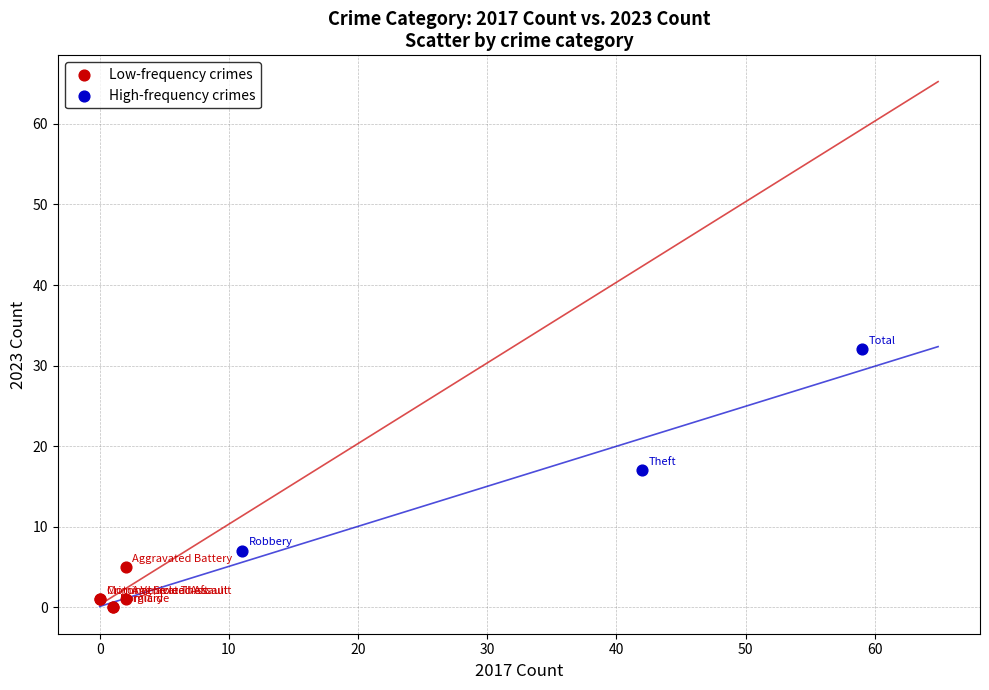

What are all the series names shown in the legend?

Low-frequency crimes, High-frequency crimes